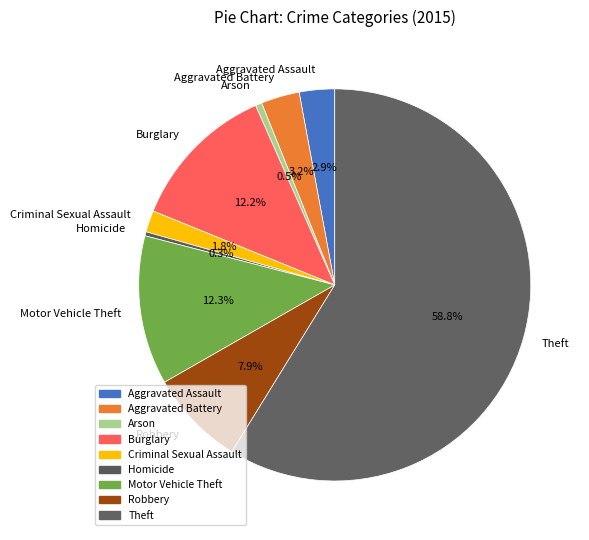

Between Robbery and Homicide, which is larger?

Robbery